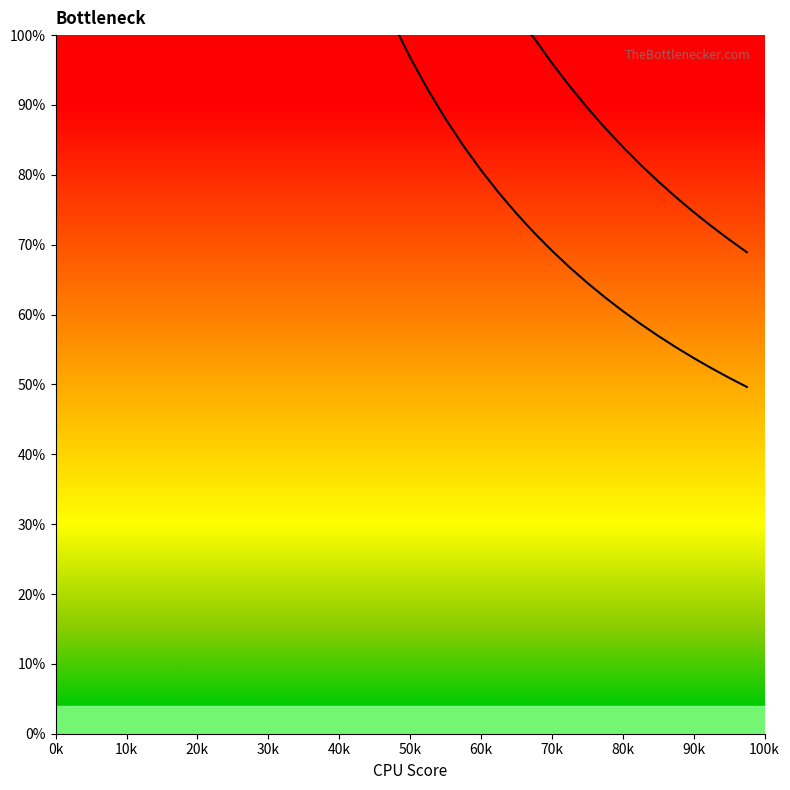

What position from the left is 50k?

6